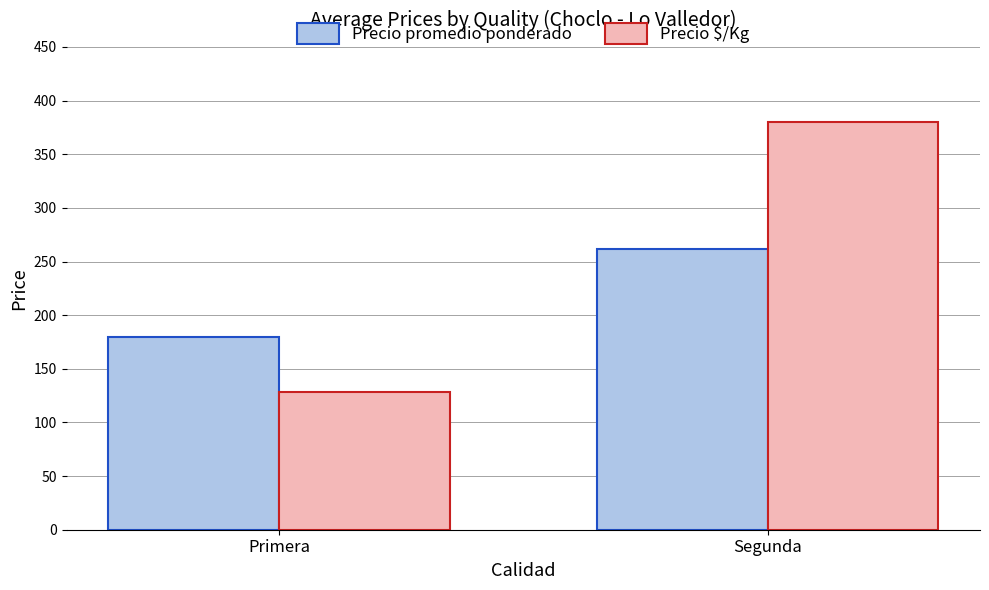

The value of Precio $/Kg at Segunda is 191. True or false?

False